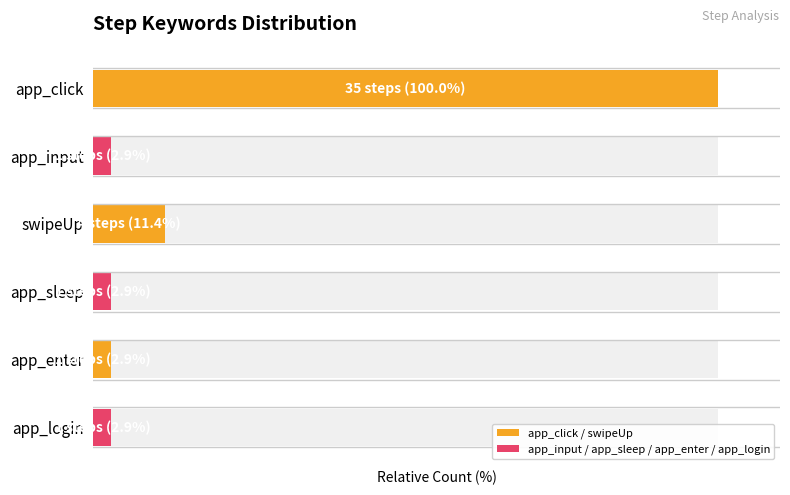

Rank the categories by value from highest to lowest.

app_click, swipeUp, app_input, app_sleep, app_enter, app_login